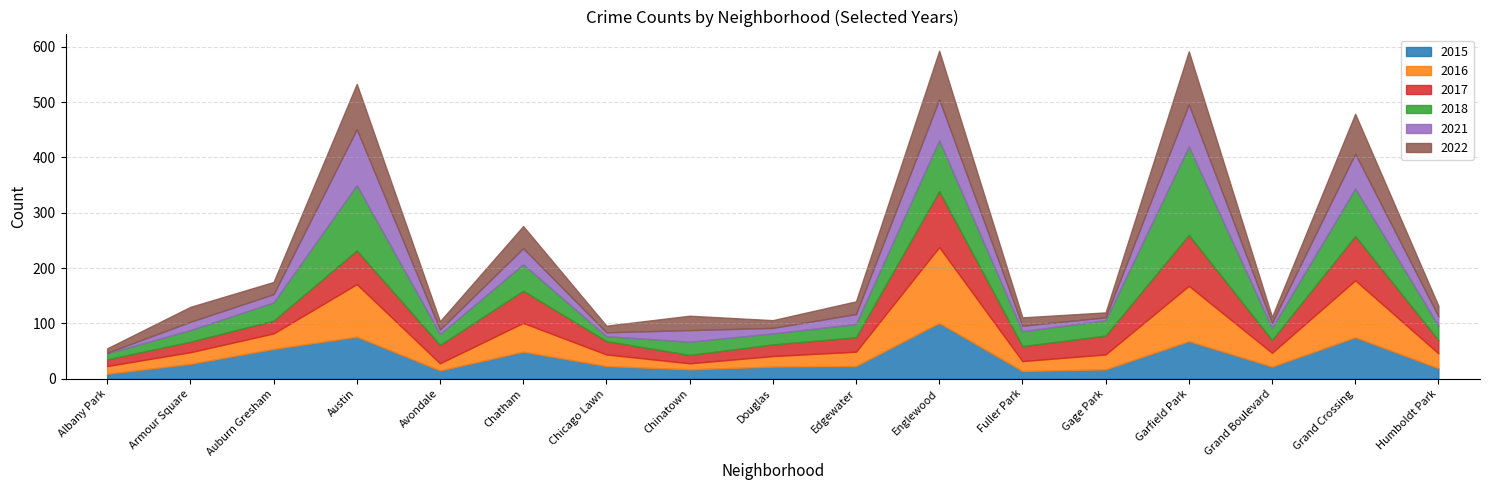

What is the spread (max minus min) of values at Humboldt Park?

10